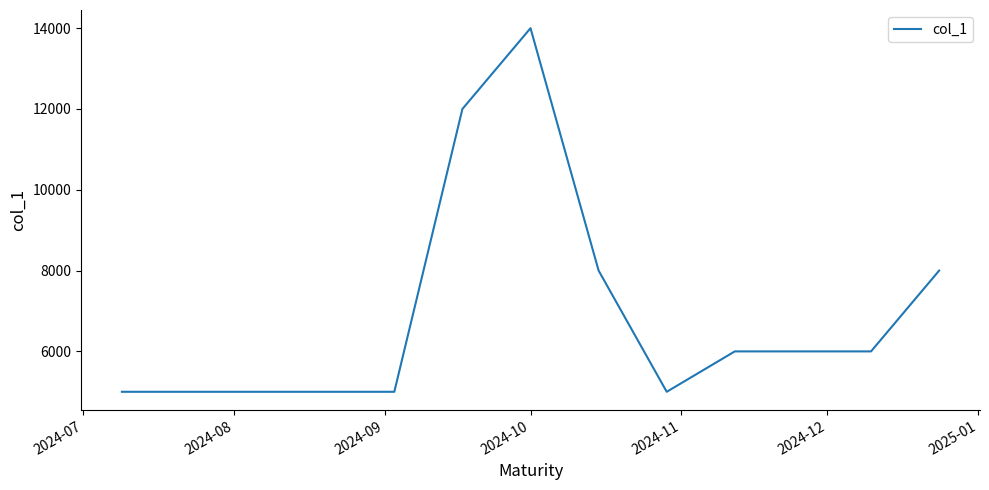

What is the smallest value displayed?

5000